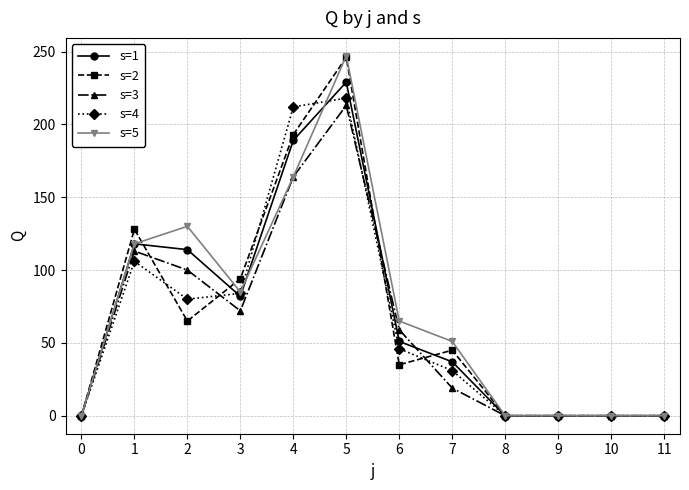

How many values in the s=1 series are below 51?

6